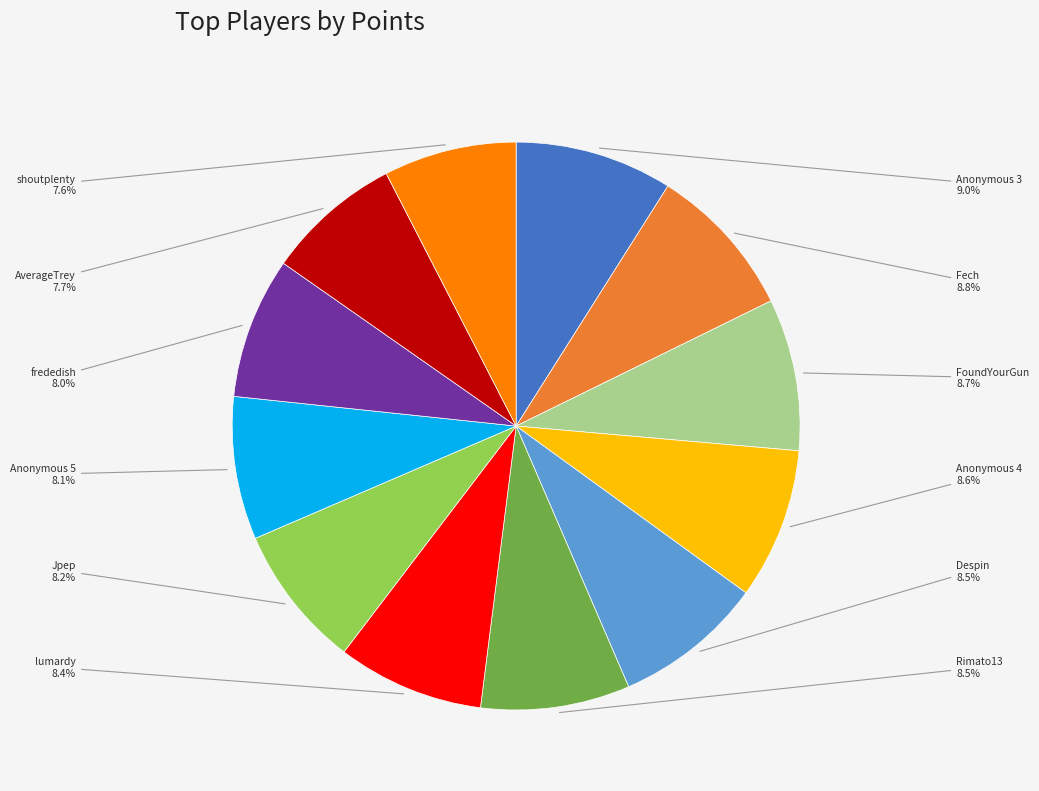

Is there any slice that represents more than half of the pie?

No